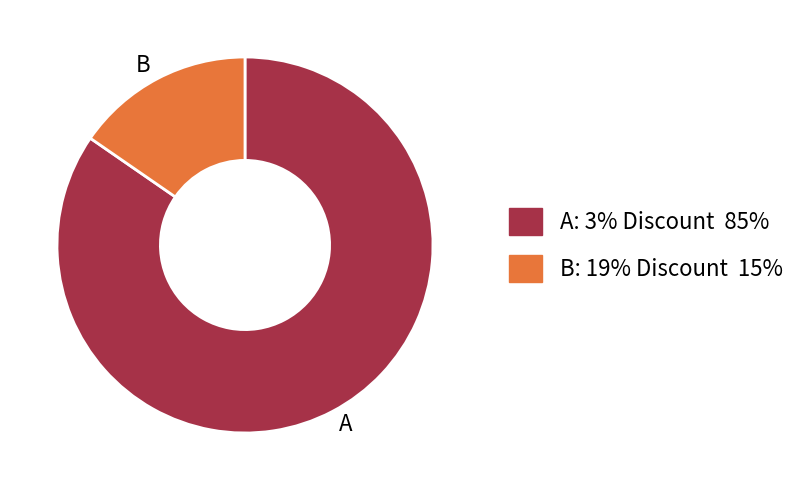

Is it true that B is 26% of the pie?

False